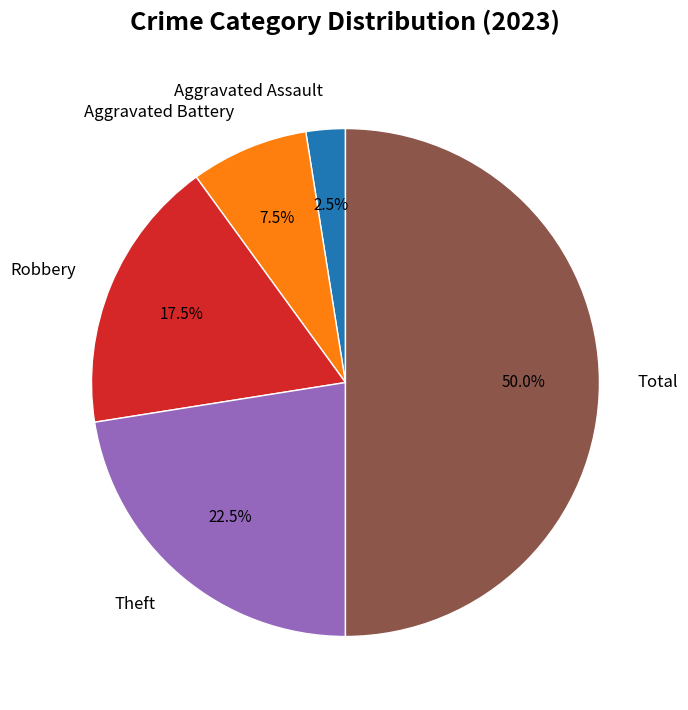

Rank the categories by value from highest to lowest.

Total, Theft, Robbery, Aggravated Battery, Aggravated Assault